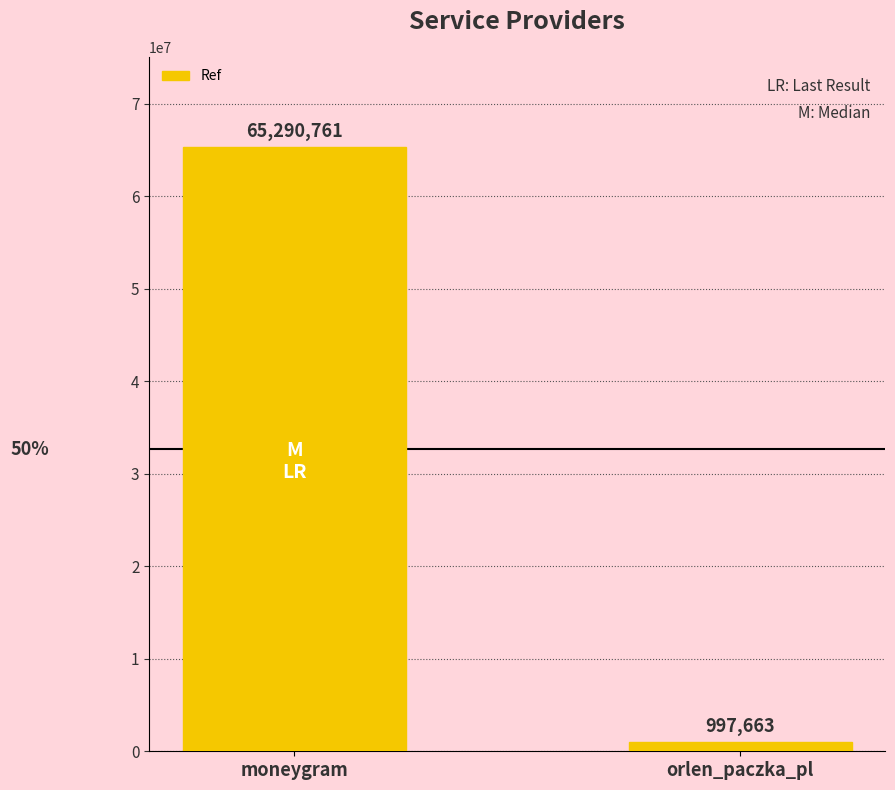

Rank the categories by value from highest to lowest.

moneygram, orlen_paczka_pl